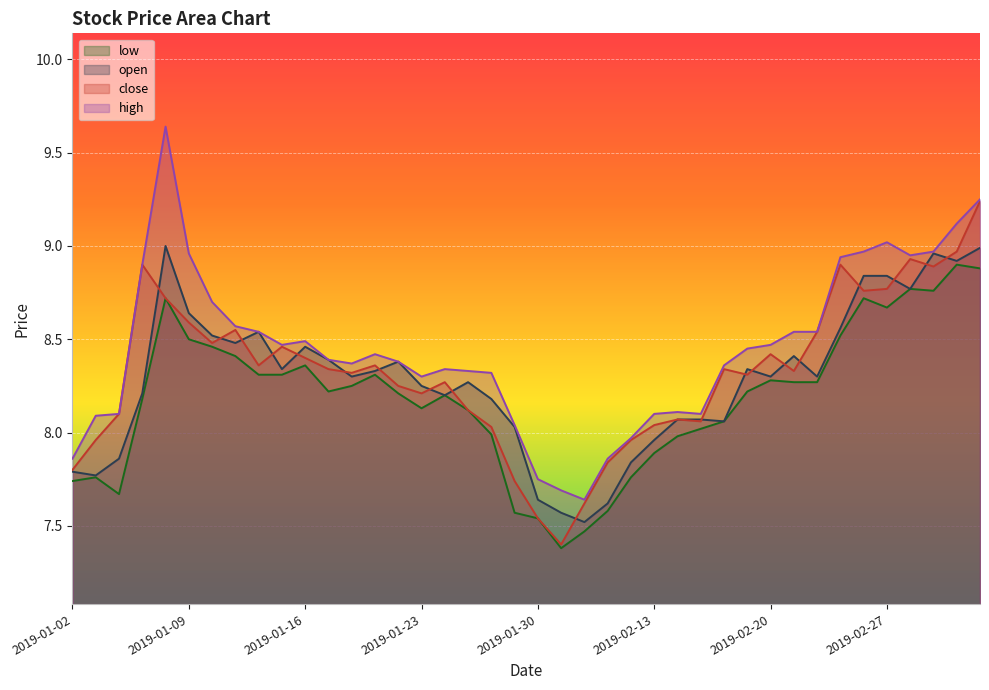

Rank the series by their maximum value, from lowest to highest.

low, open, close, high